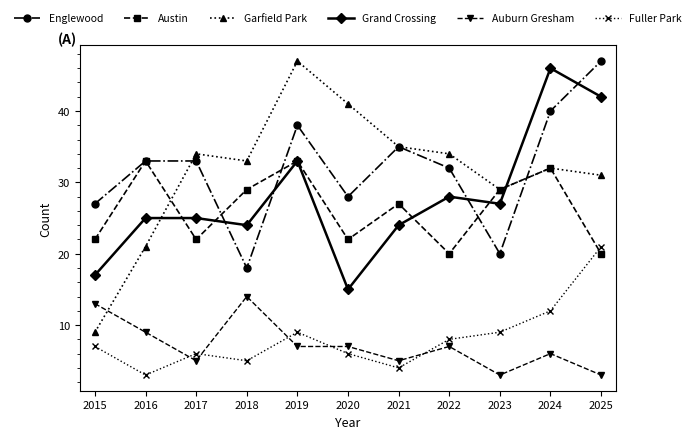

What is the approximate value of Auburn Gresham at 2022?

7